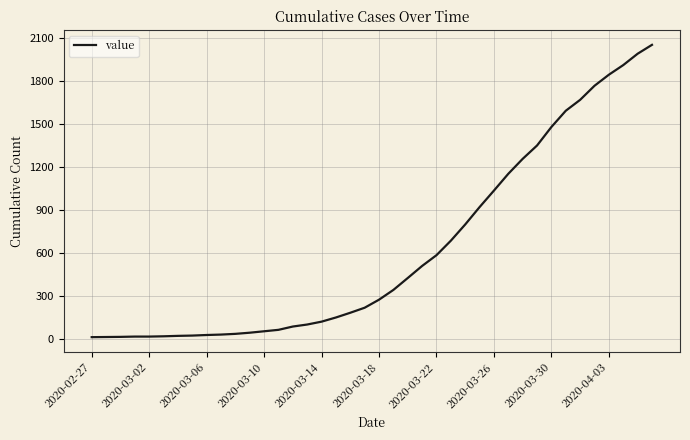

What is the greatest value displayed?

2049